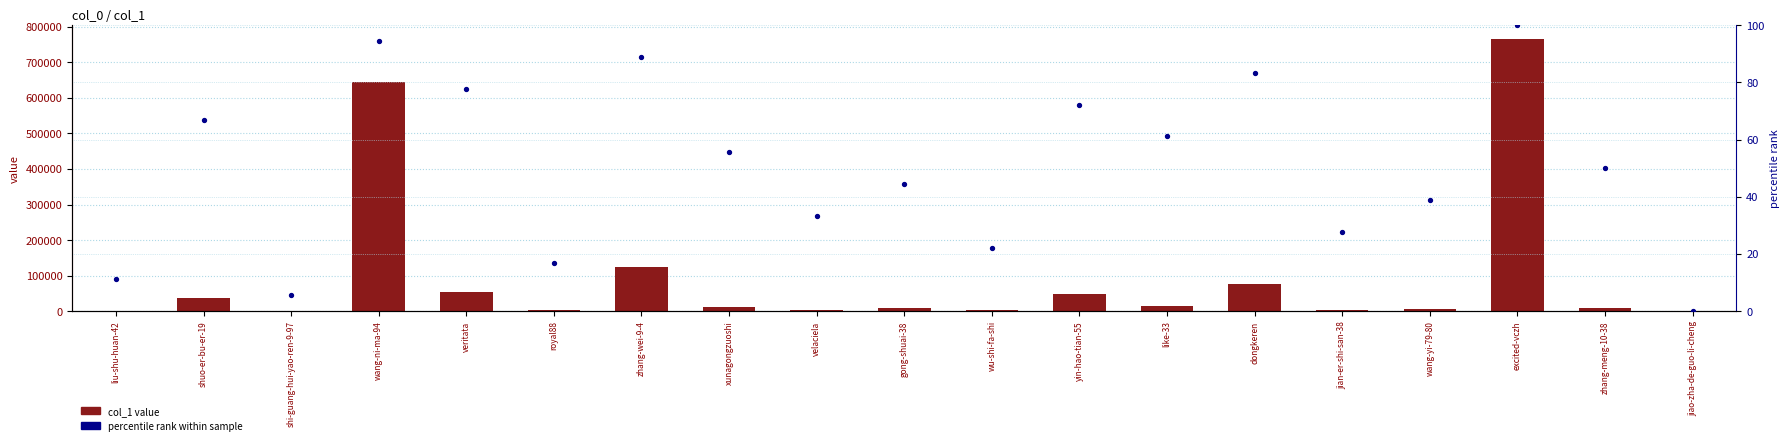

At which category is the sum across all series the highest?

excited-vczh